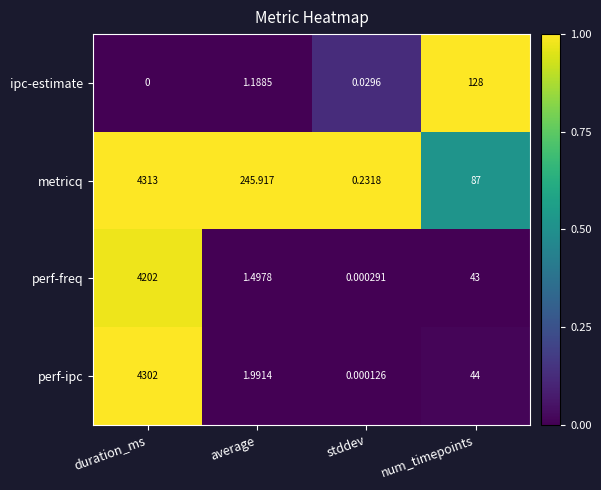

Rank the series by their maximum value, from highest to lowest.

metricq, perf-ipc, perf-freq, ipc-estimate